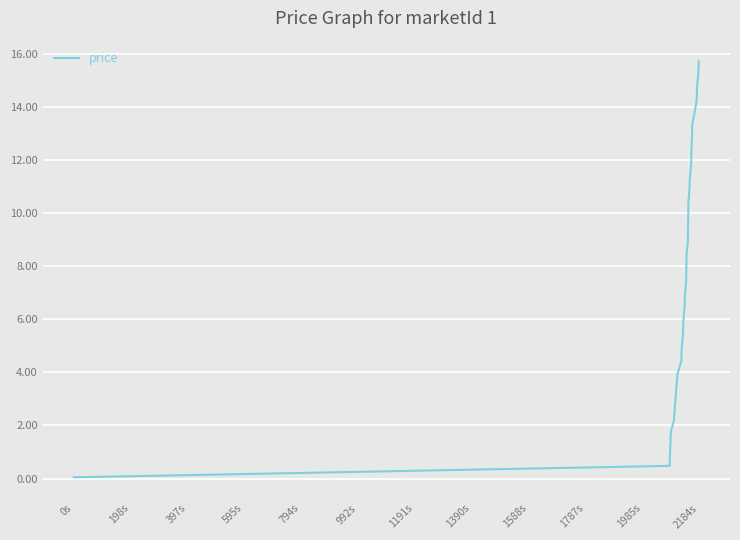

What is the difference between the maximum and minimum values?

15.7